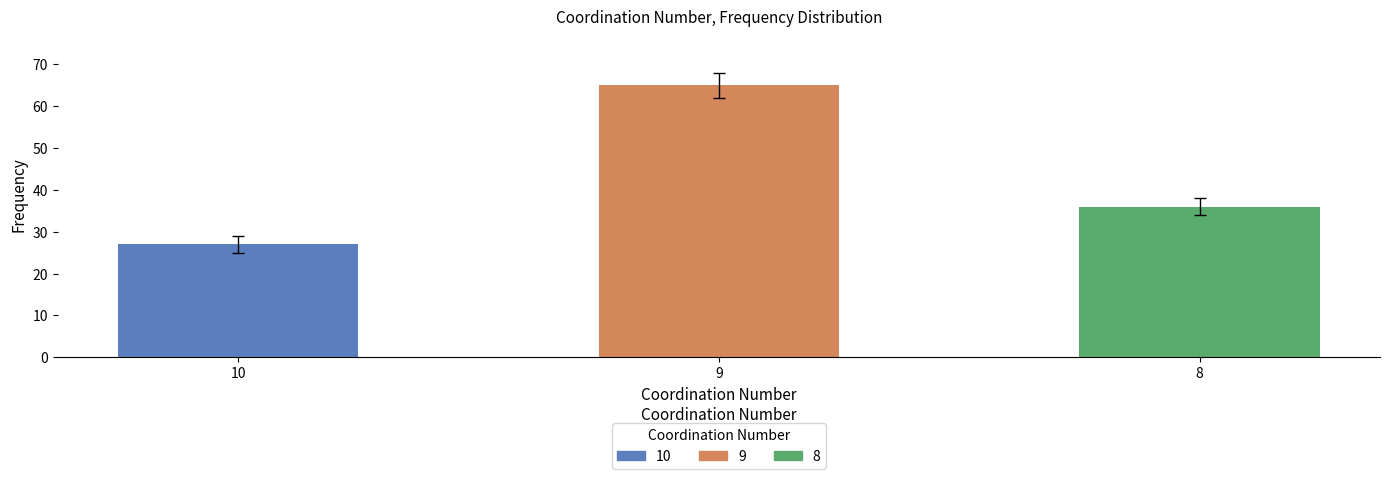

At which category does the chart reach its minimum across all series?

10